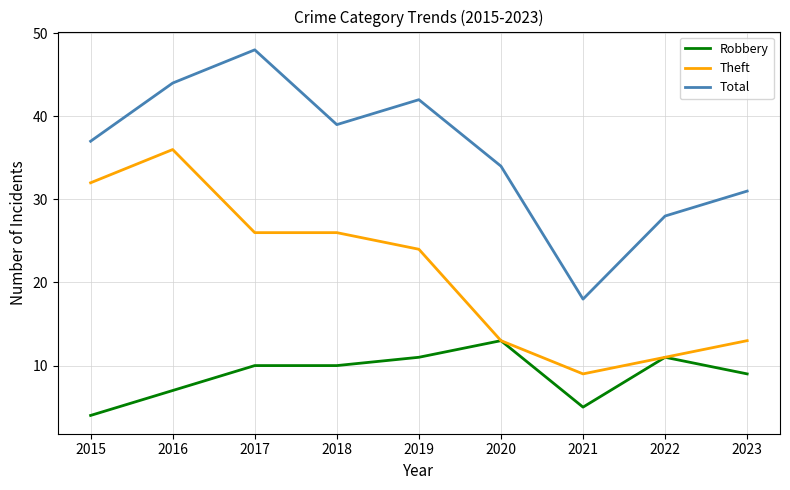

At 2016, list the series in order from largest to smallest.

Total, Theft, Robbery